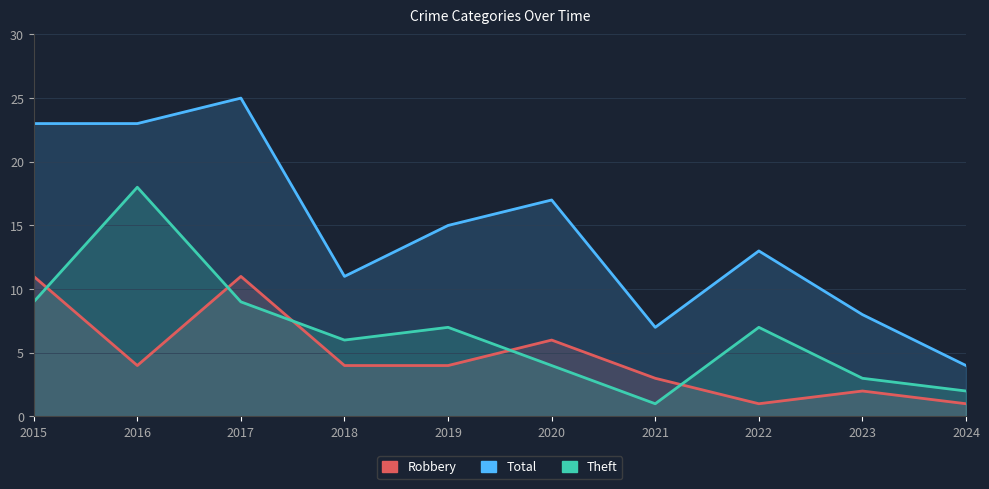

At which label is Total closest to 14?

2019